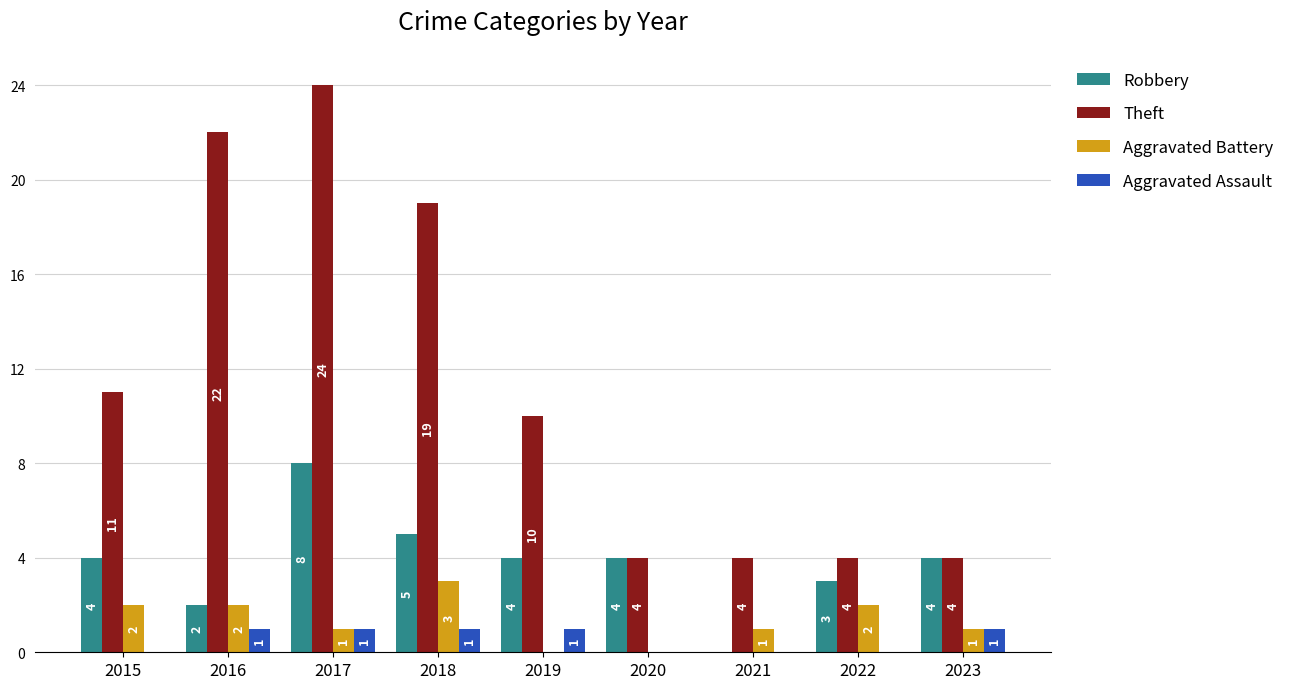

What are all the series names shown in the legend?

Robbery, Theft, Aggravated Battery, Aggravated Assault